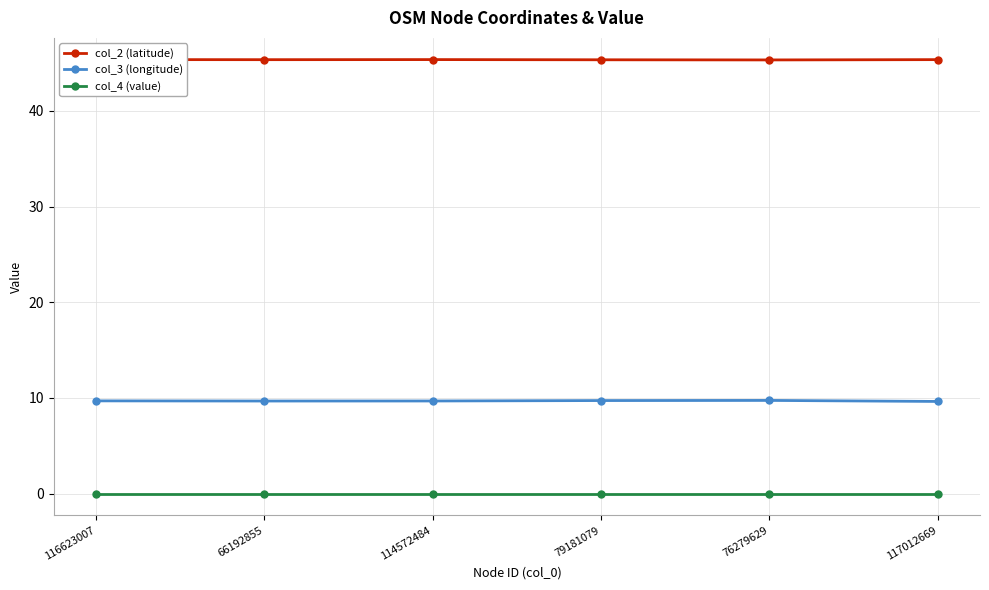

Which series has the largest range (max minus min)?

col_3 (longitude)